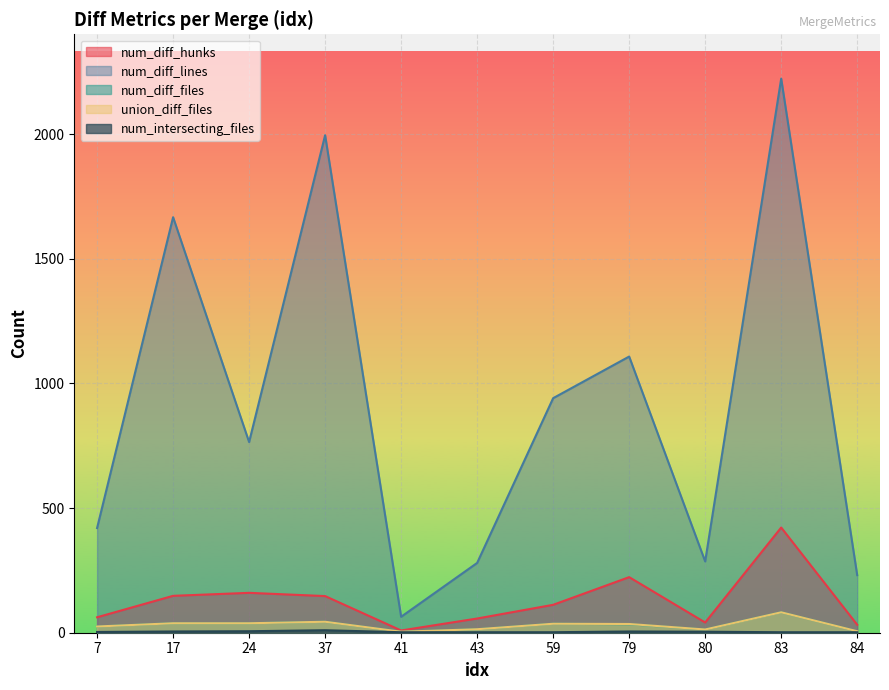

What is the sum of all num_diff_hunks values?

1413